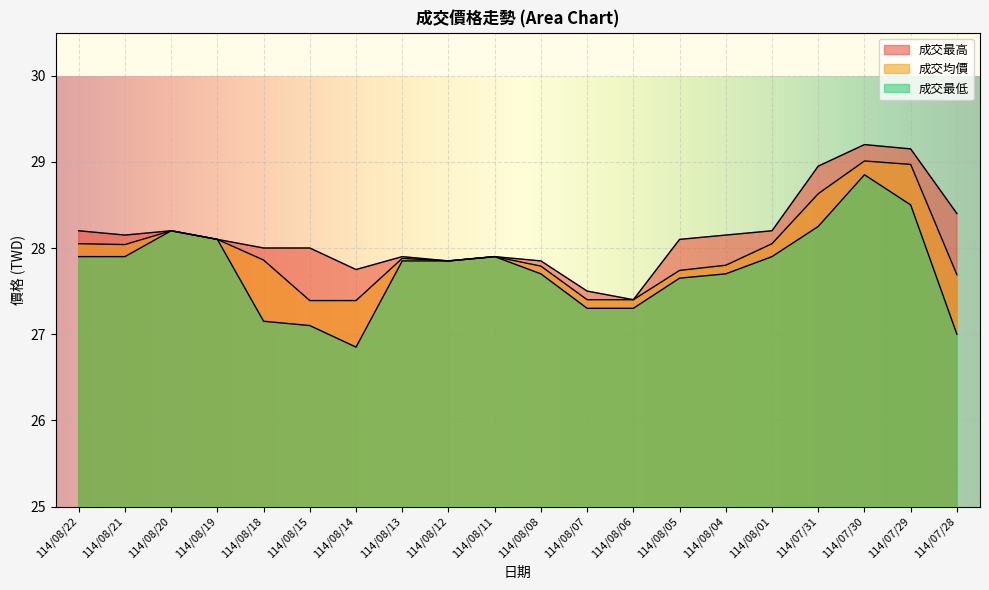

The 成交最低 series shows 27.6 at 114/08/05. True or false?

True